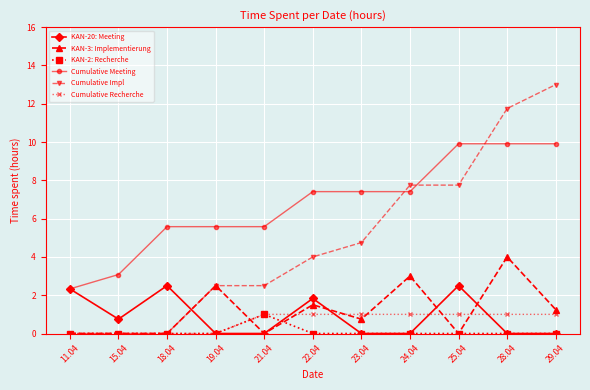

What is the difference between the highest and lowest values at 22.04?

7.4